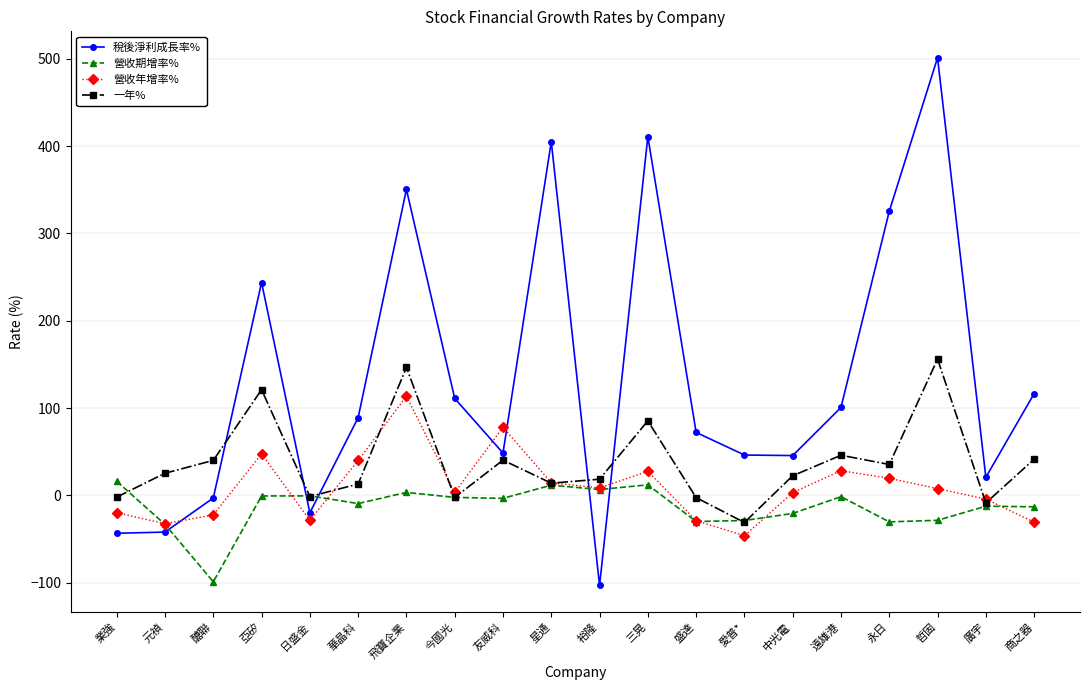

What is the label of the 11th point from the right?

星通